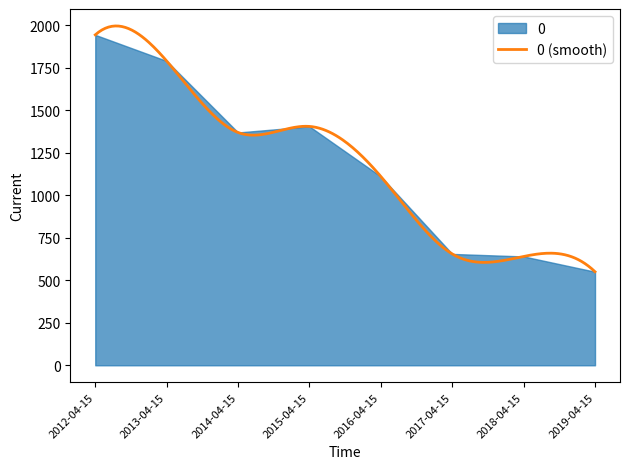

At which label does the data first exceed 1368?

2012-04-15